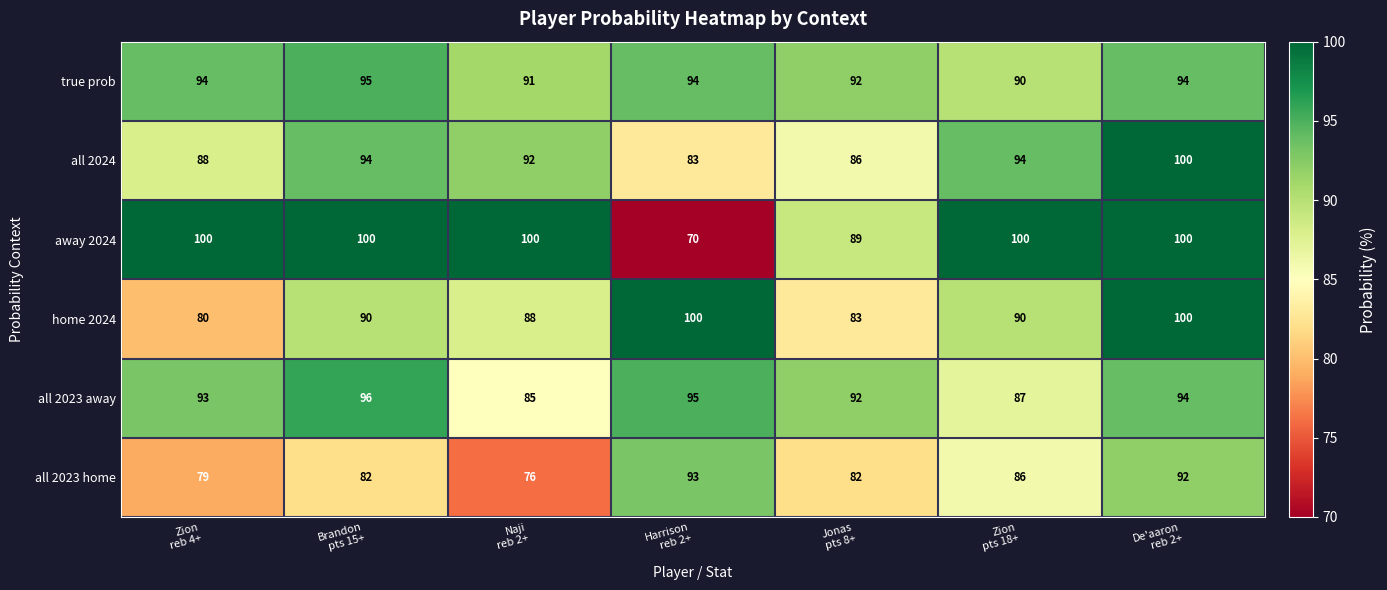

Which series has the largest total across all categories?

away 2024